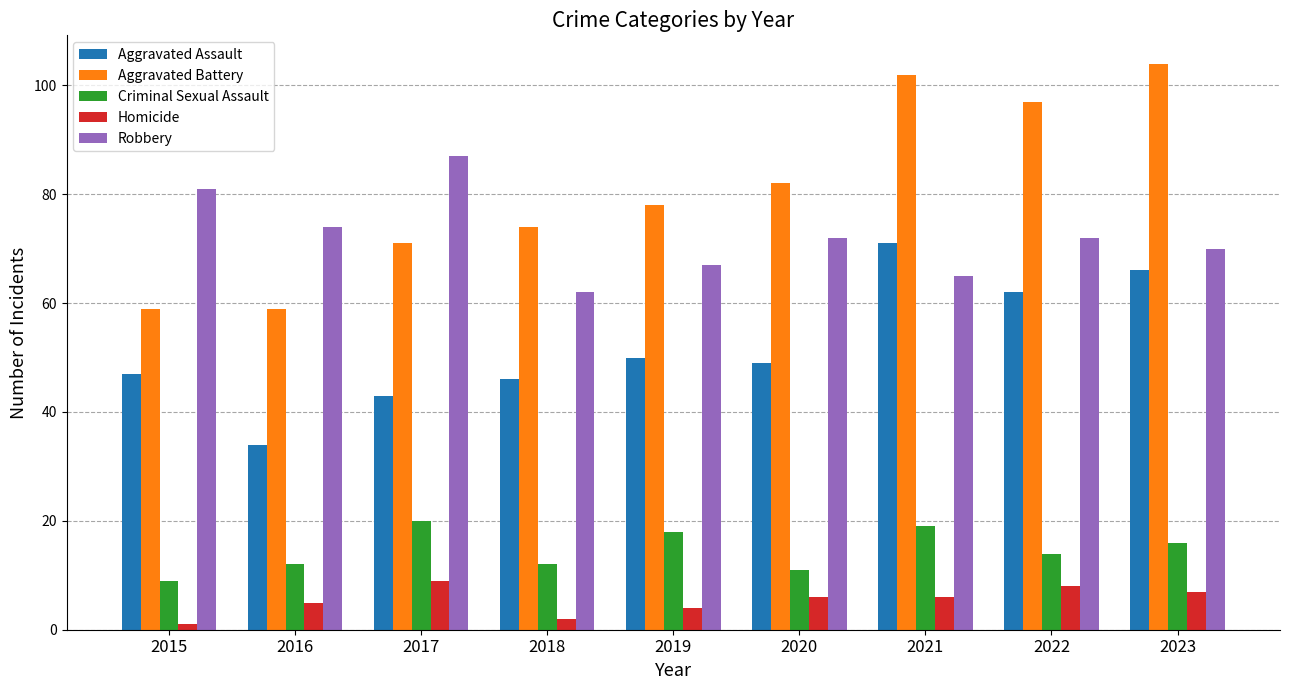

What is the difference between the Criminal Sexual Assault values at 2016 and 2017?

8